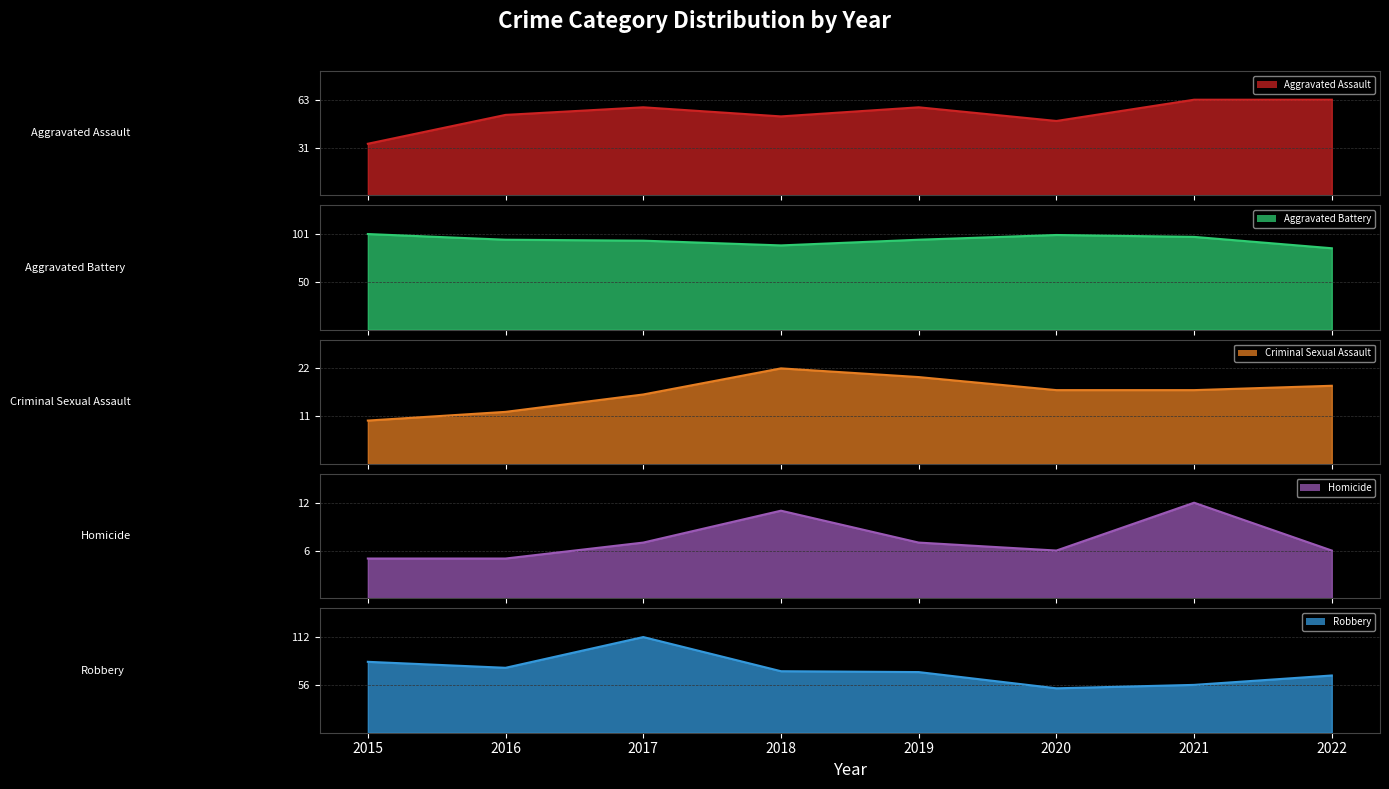

At which label does Criminal Sexual Assault reach its peak?

2018